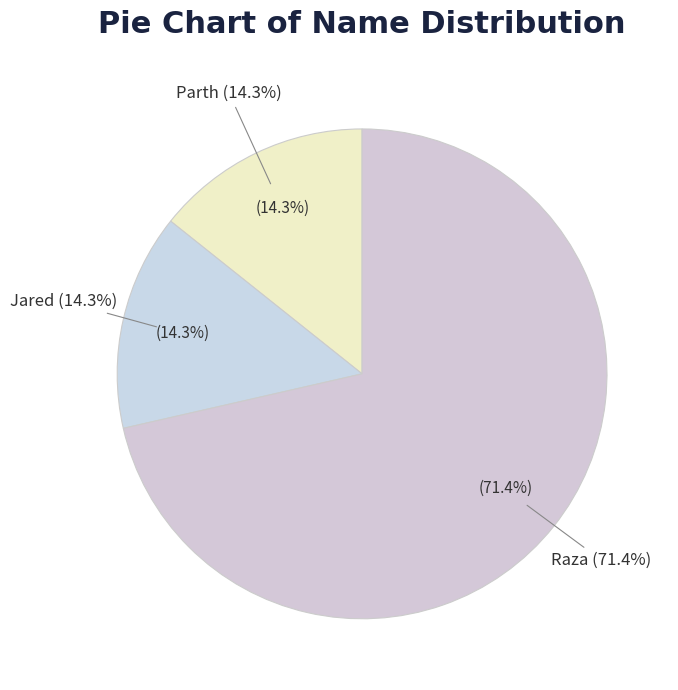

What is the total percentage of Parth and Raza?

85.7%